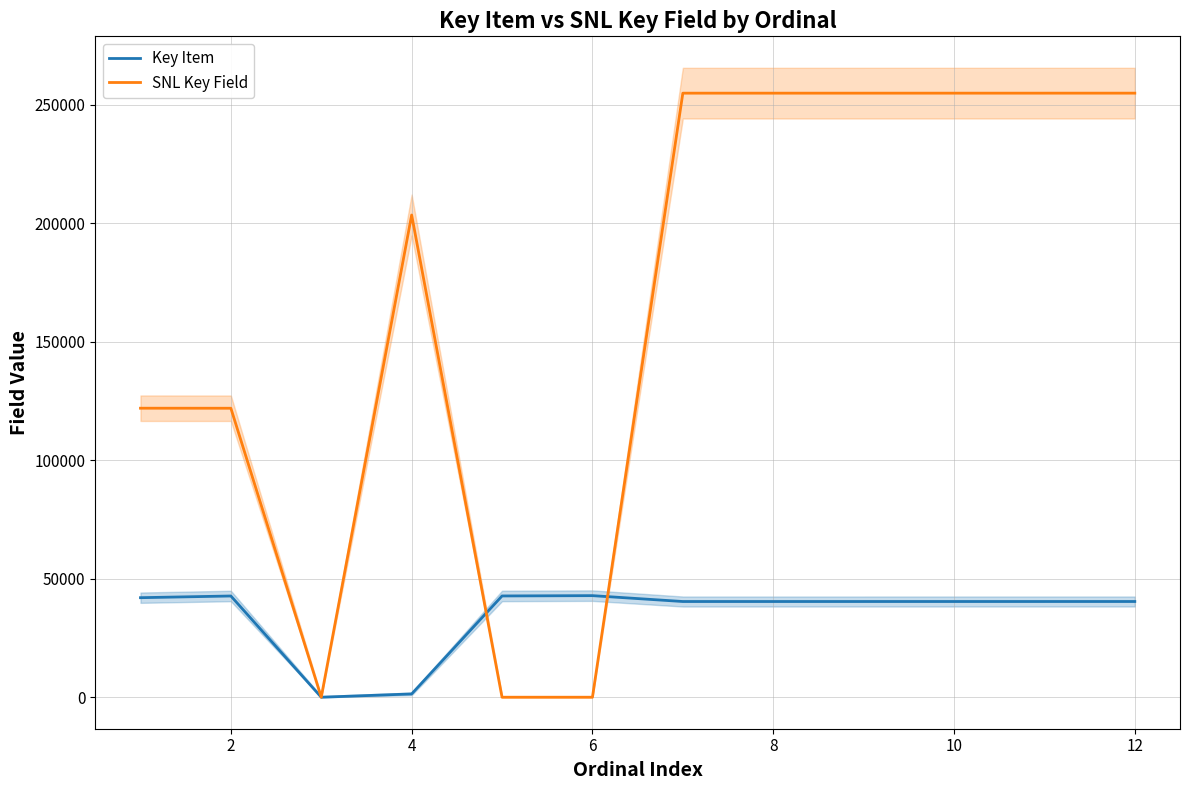

What is the difference between the maximum and second lowest values in the SNL Key Field series?

254951